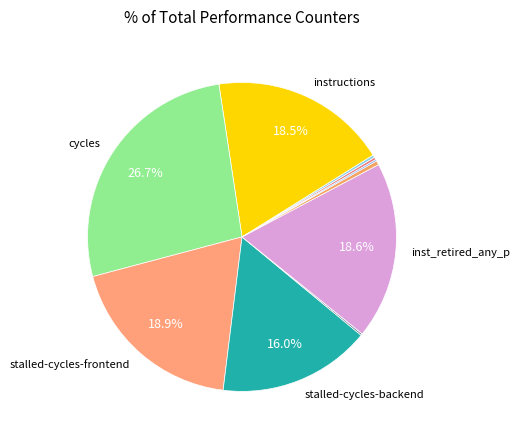

Rank the categories by value from lowest to highest.

LLC-prefetches, dtlb_misses_walk_cycles, cache-misses, cache-references, l2_lines_in_any, stalled-cycles-backend, instructions, inst_retired_any_p, stalled-cycles-frontend, cycles